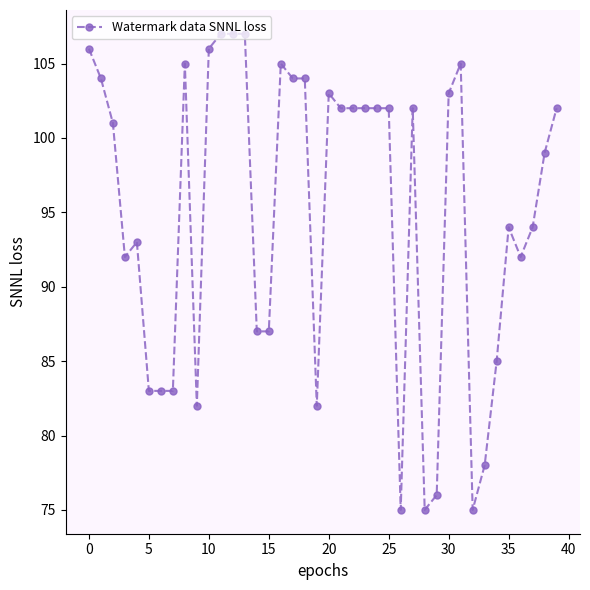

How many data points does each series have?

40